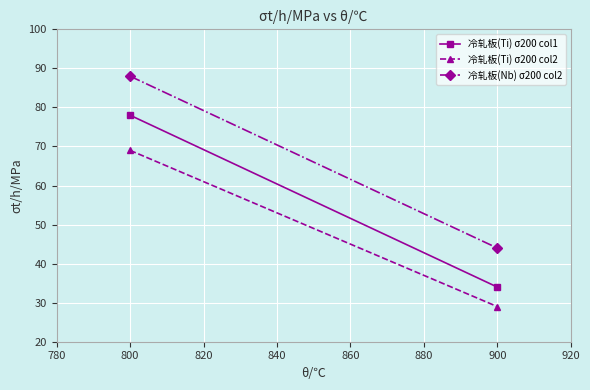

Reading left to right, extract all data points from this chart.

冷轧板(Ti) σ200 col1: 78	34
冷轧板(Ti) σ200 col2: 69	29
冷轧板(Nb) σ200 col2: 88	44